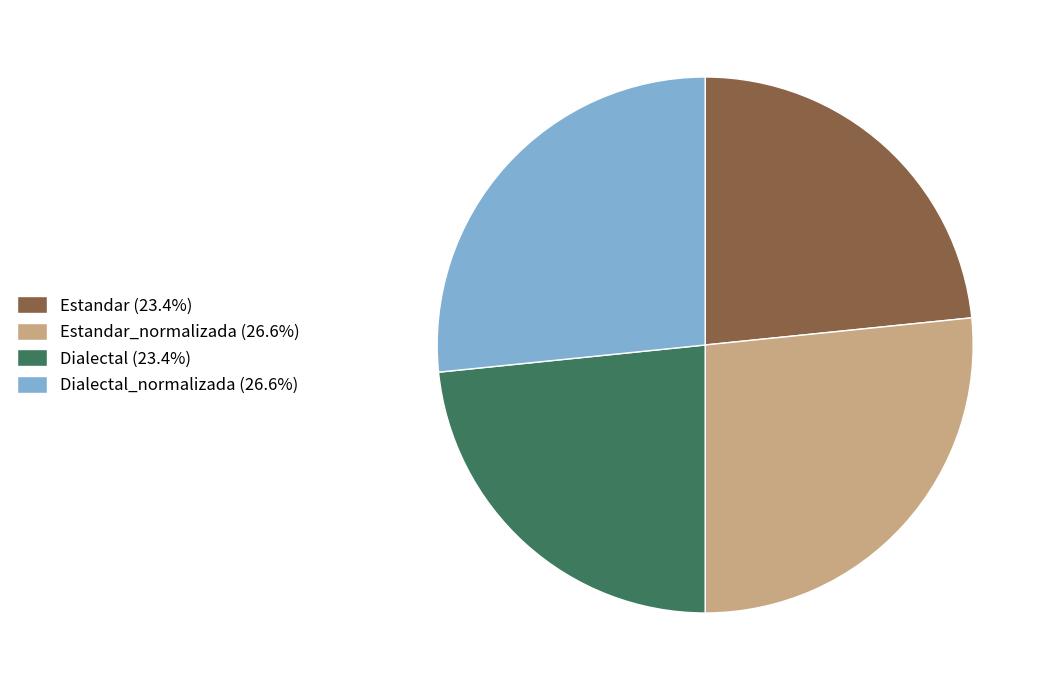

Is the sum of Estandar_normalizada (26.6%) and Dialectal_normalizada (26.6%) greater than half?

Yes